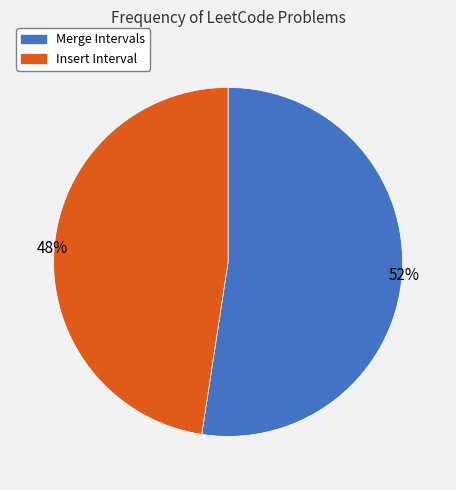

How many slices are in this pie chart?

2